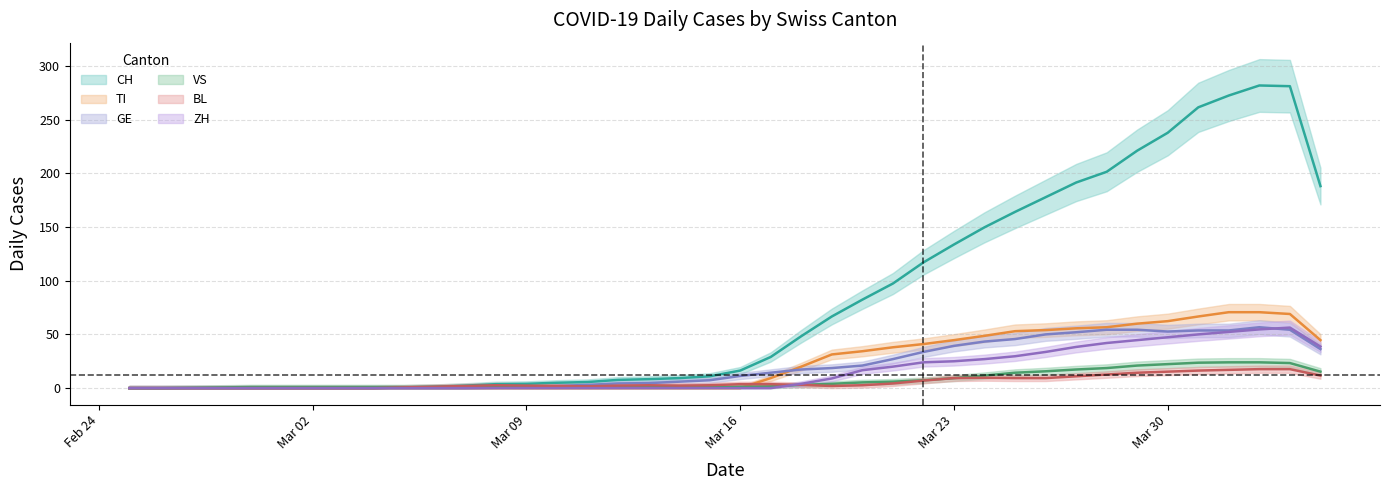

Where do BL and GE first cross each other?

2020-03-09 and 2020-03-10